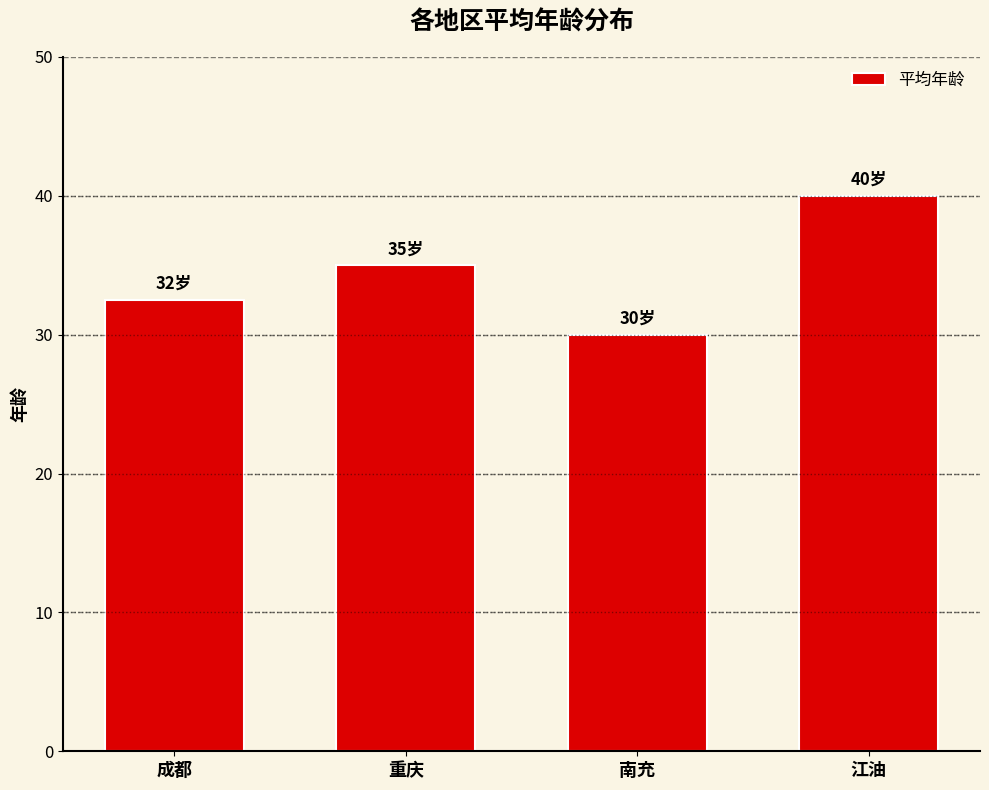

Rank the categories by value from lowest to highest.

南充, 成都, 重庆, 江油